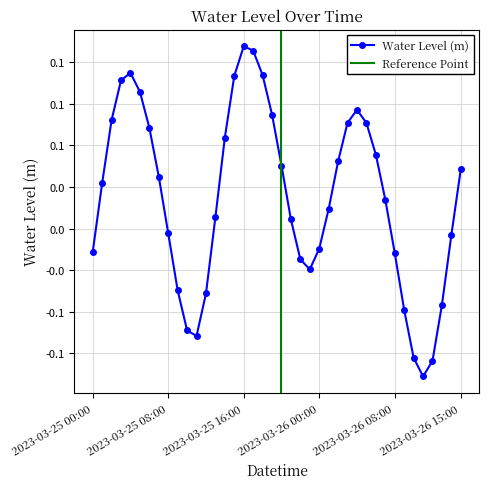

What is the change in value from 2023-03-25 14:00 to 2023-03-26 12:00?

-0.1